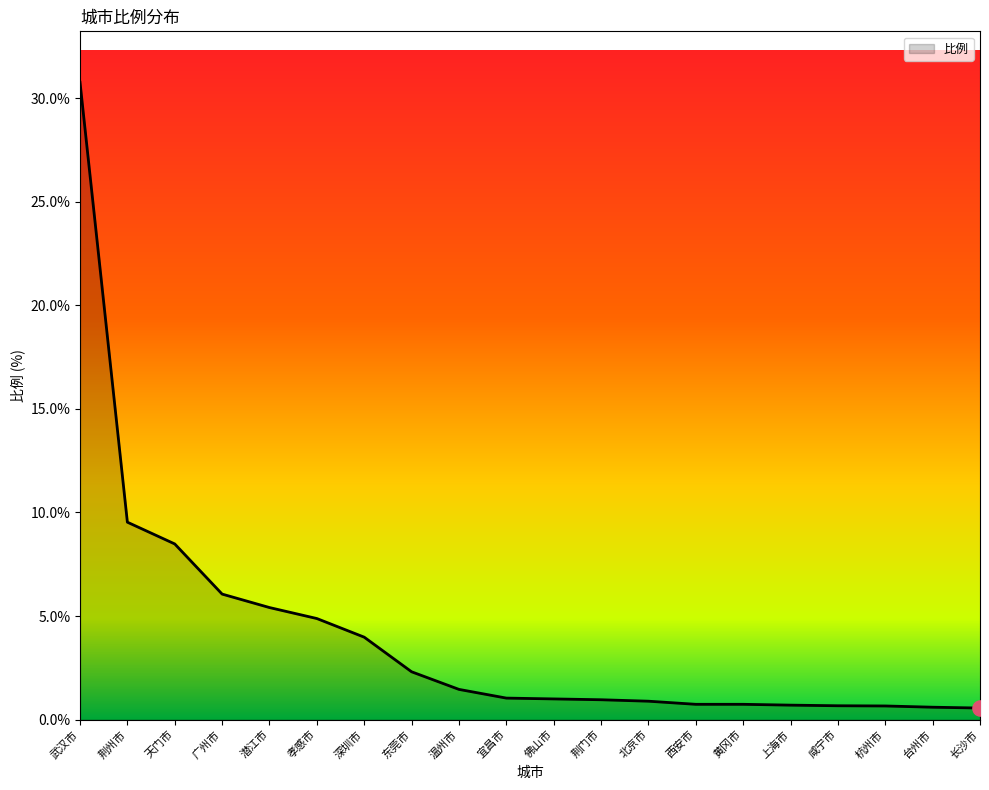

What is the change in value from 温州市 to 荆门市?

-0.5